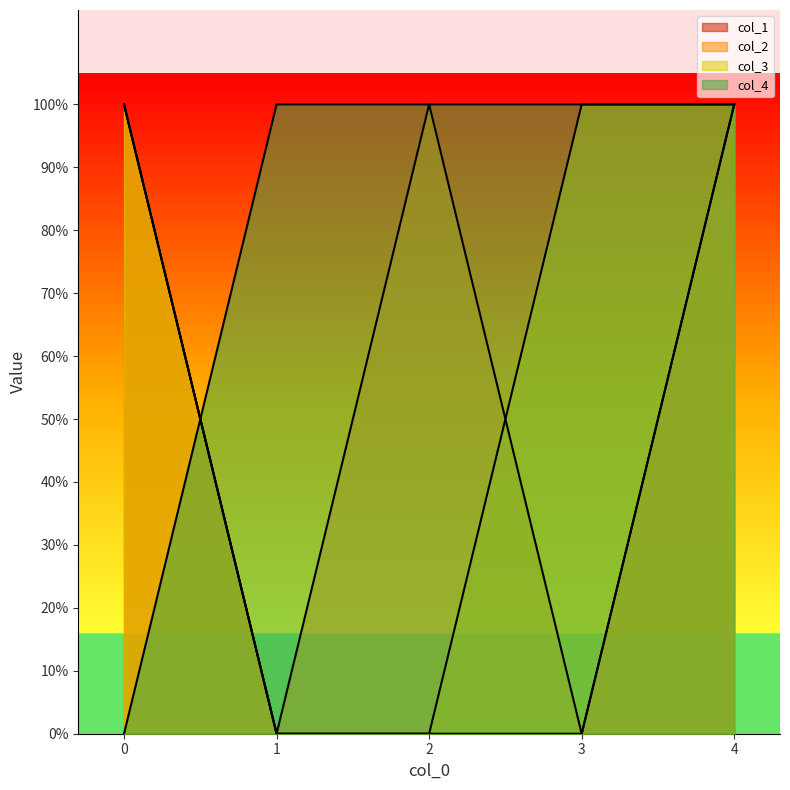

Does the chart display data point markers on the line(s)?

No